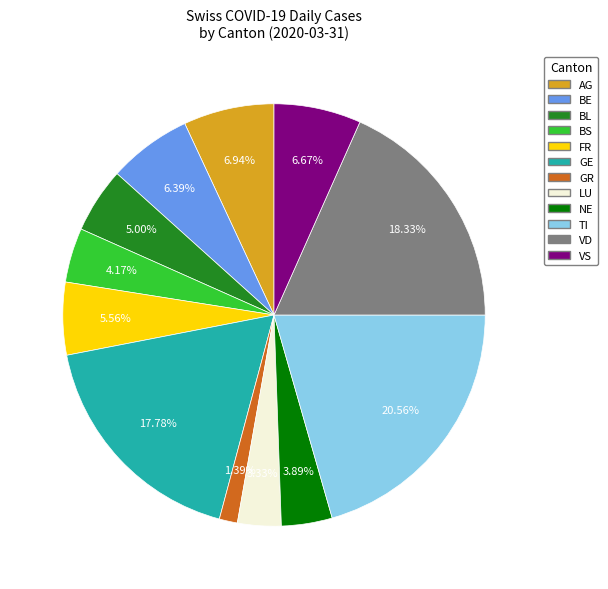

Which has a higher value, VS or BL?

VS